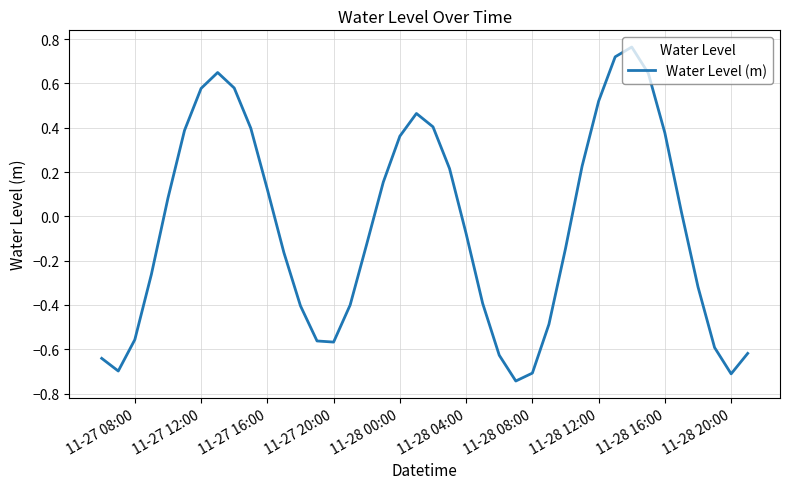

How many lines are shown in the chart?

1